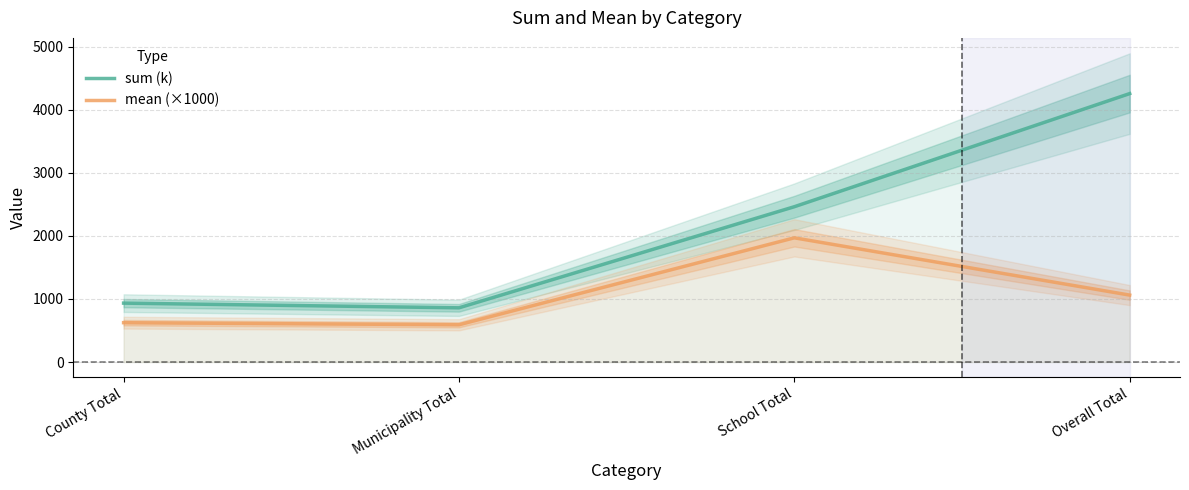

What is the value of the mean (×1000) point at the 2nd from the left?

590.8